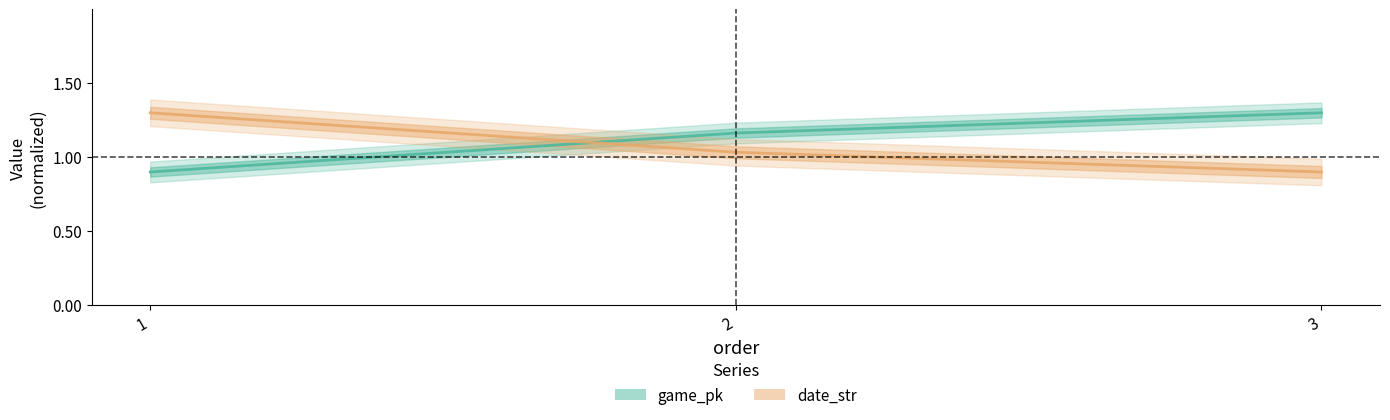

How many game_pk values are between 0 and 1?

1